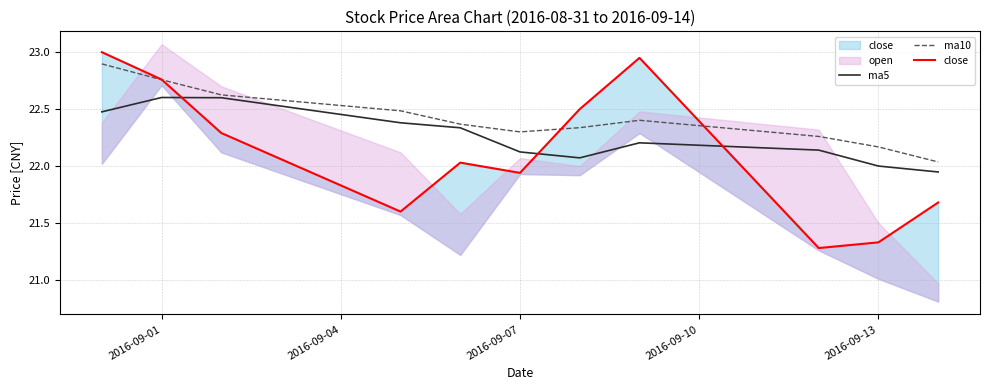

What is the highest value of the ma5 series?

22.6